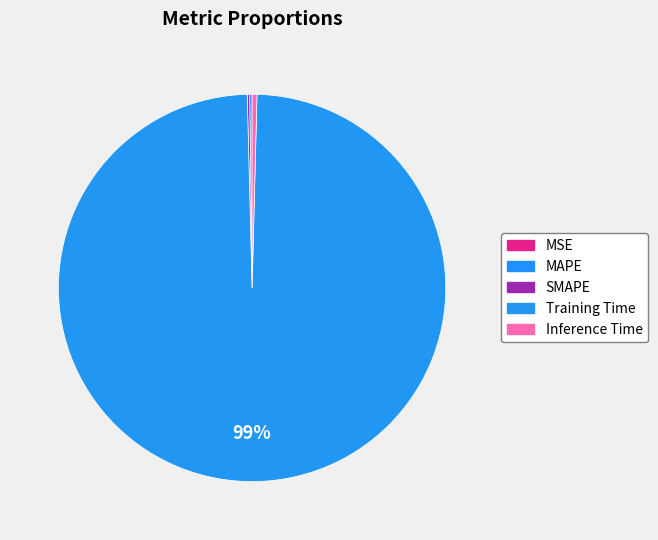

What is the largest slice in the pie chart?

Training Time